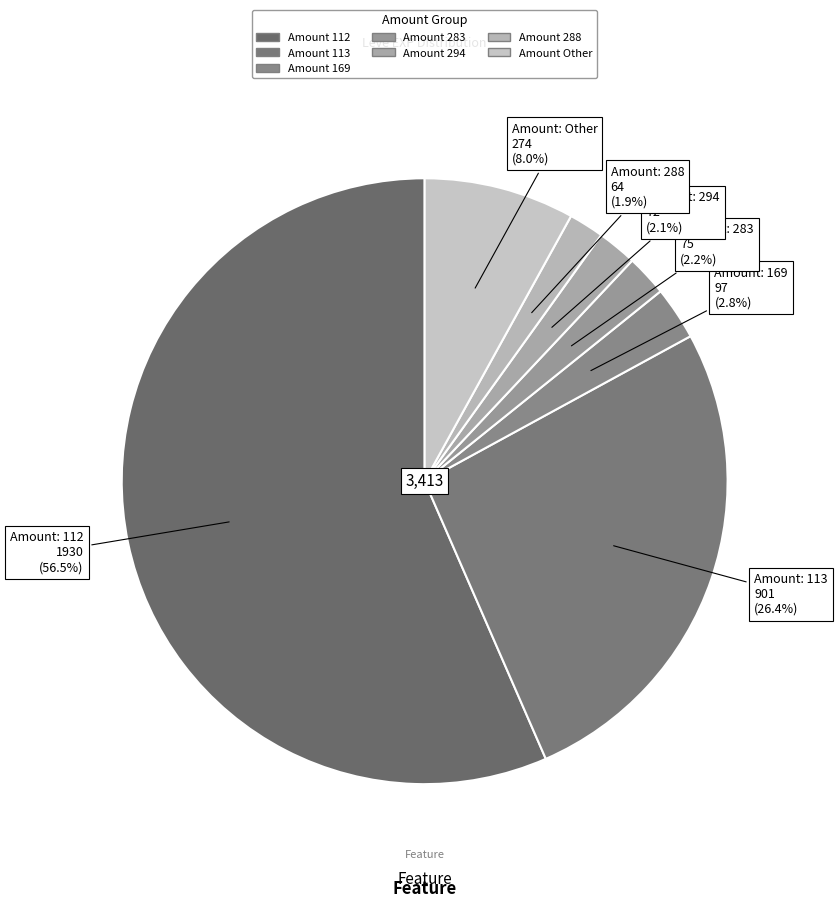

To the nearest percent, what is the average slice percentage?

14%